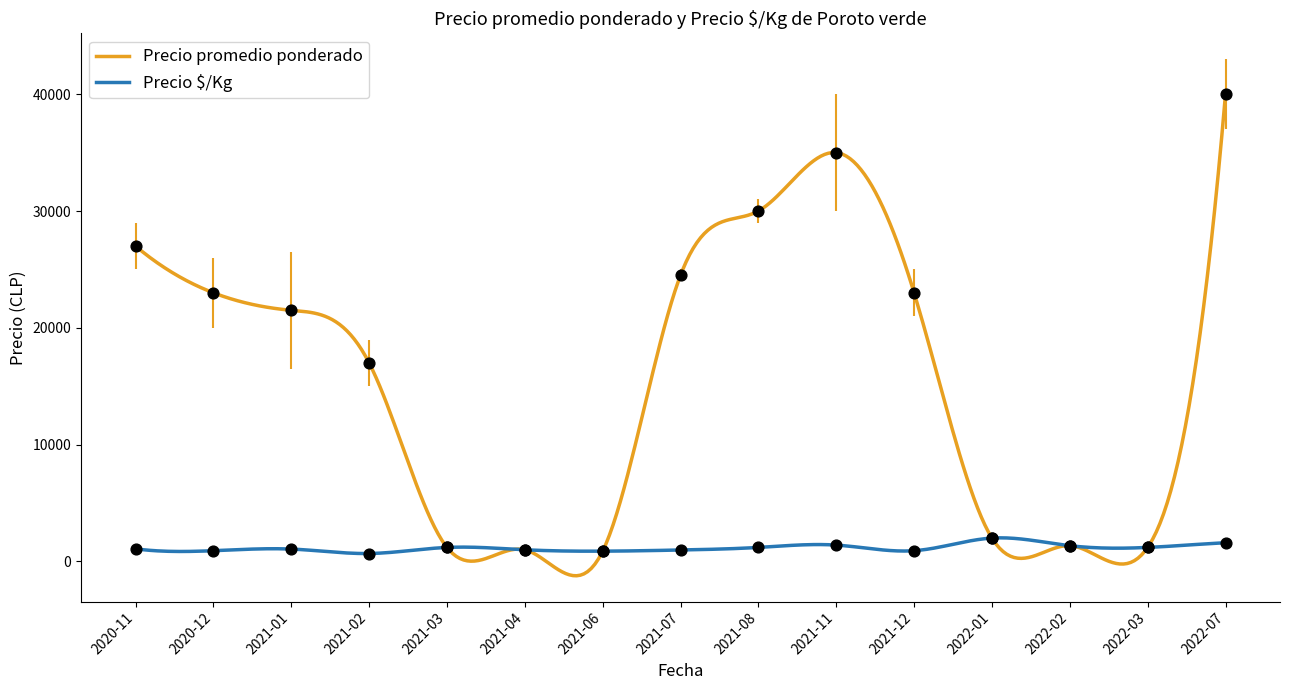

Is the value of Precio ·/Kg at 2021-01 greater than the value of Precio promedio ponderado at 2021-03?

No